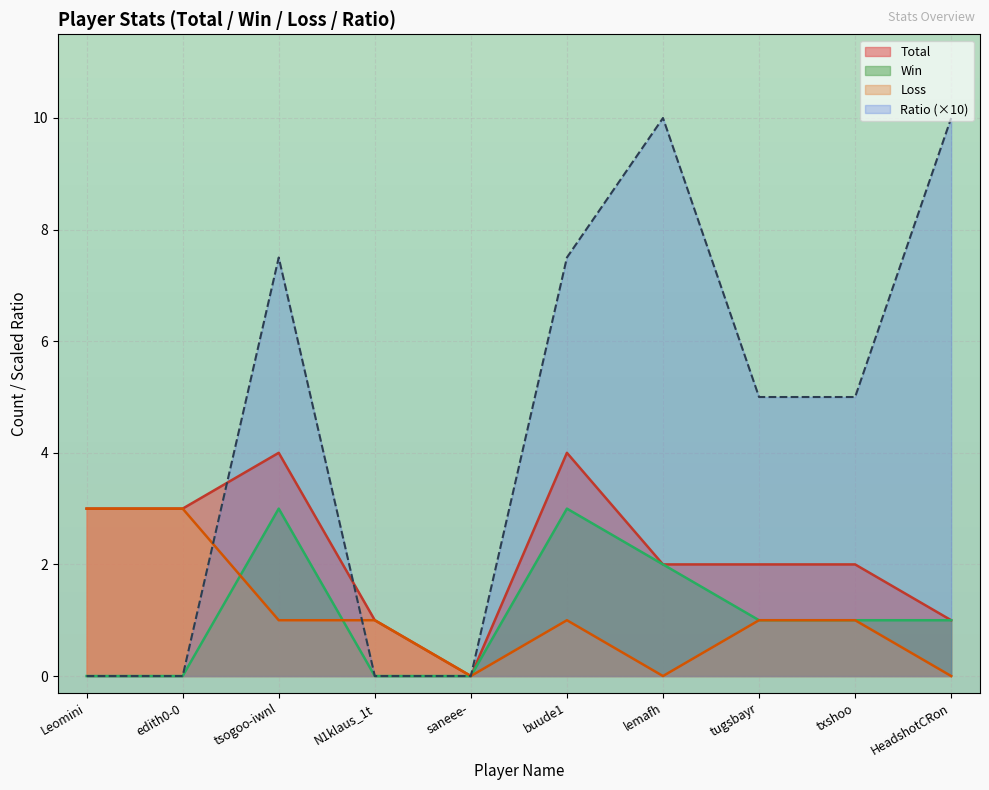

How many data points does each series have?

10